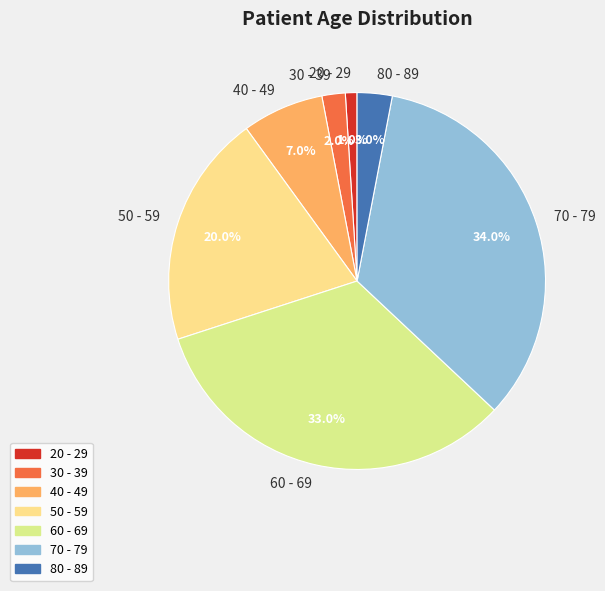

Rank the categories by value from highest to lowest.

70 - 79, 60 - 69, 50 - 59, 40 - 49, 80 - 89, 30 - 39, 20 - 29